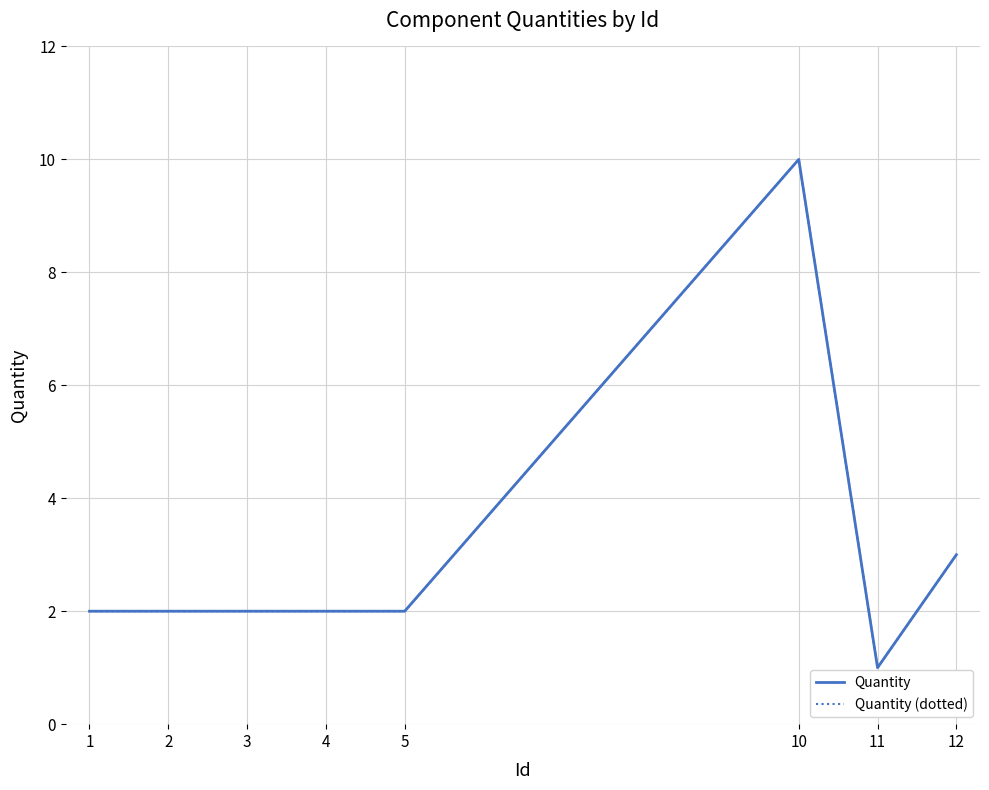

Is it true that Quantity equals 0 at 1?

False